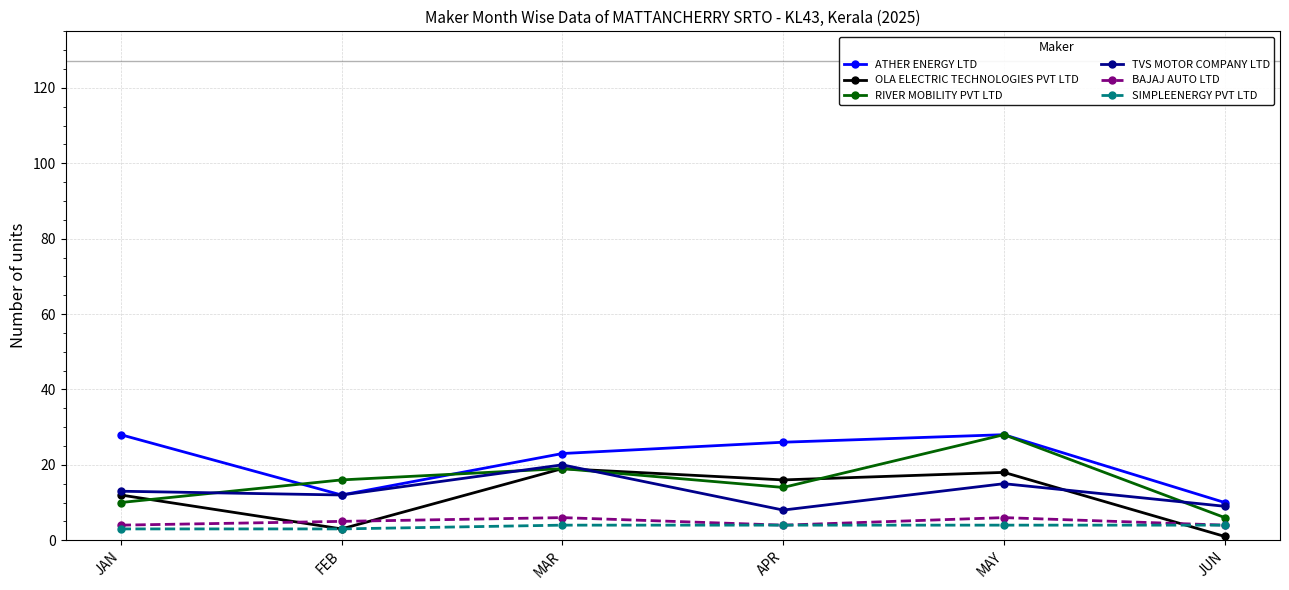

What is the total value across all series at FEB?

51